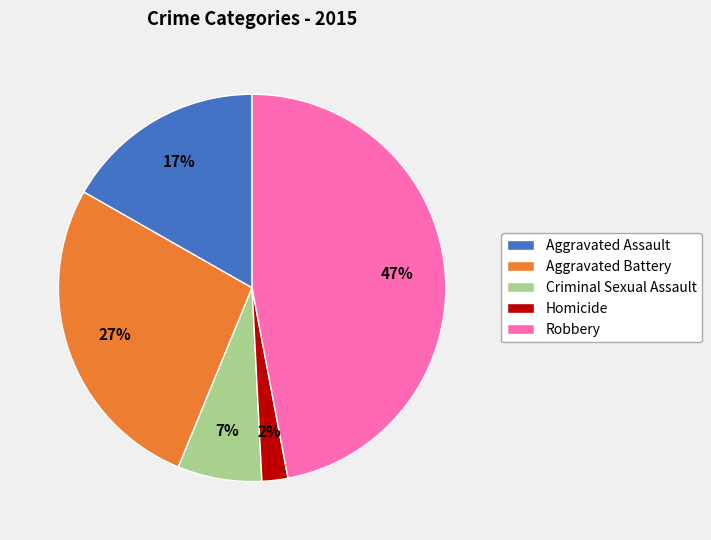

Does Homicide represent more than half of the total?

No